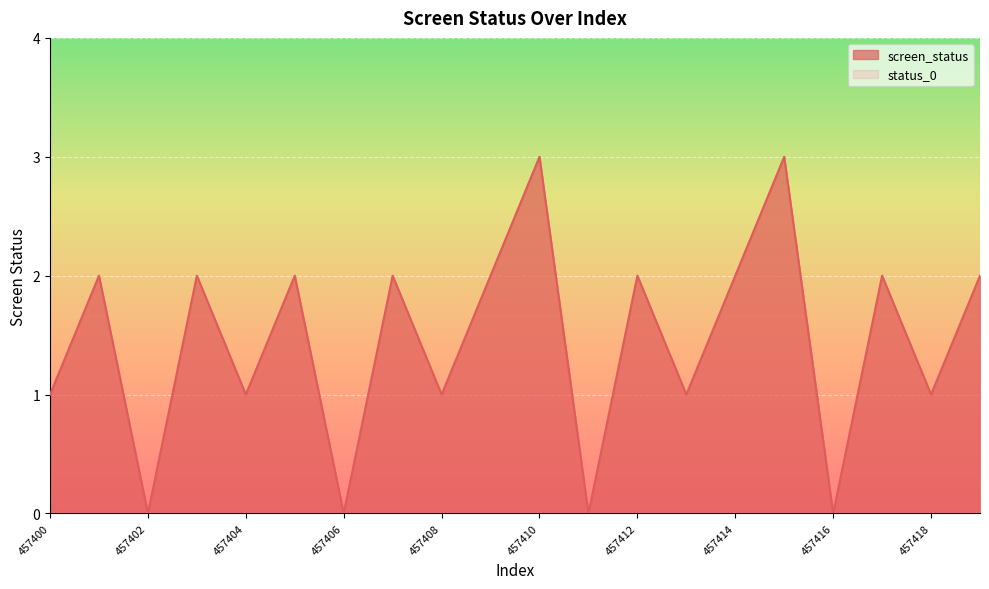

Where is the first local maximum?

457401